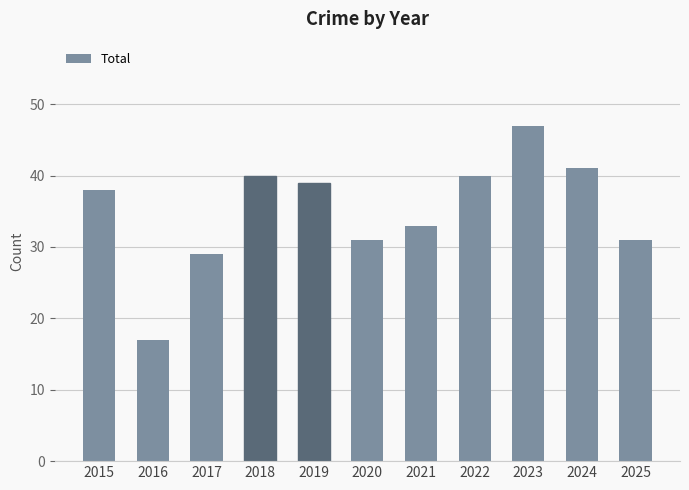

What is the value of the 9th bar from the left?

47